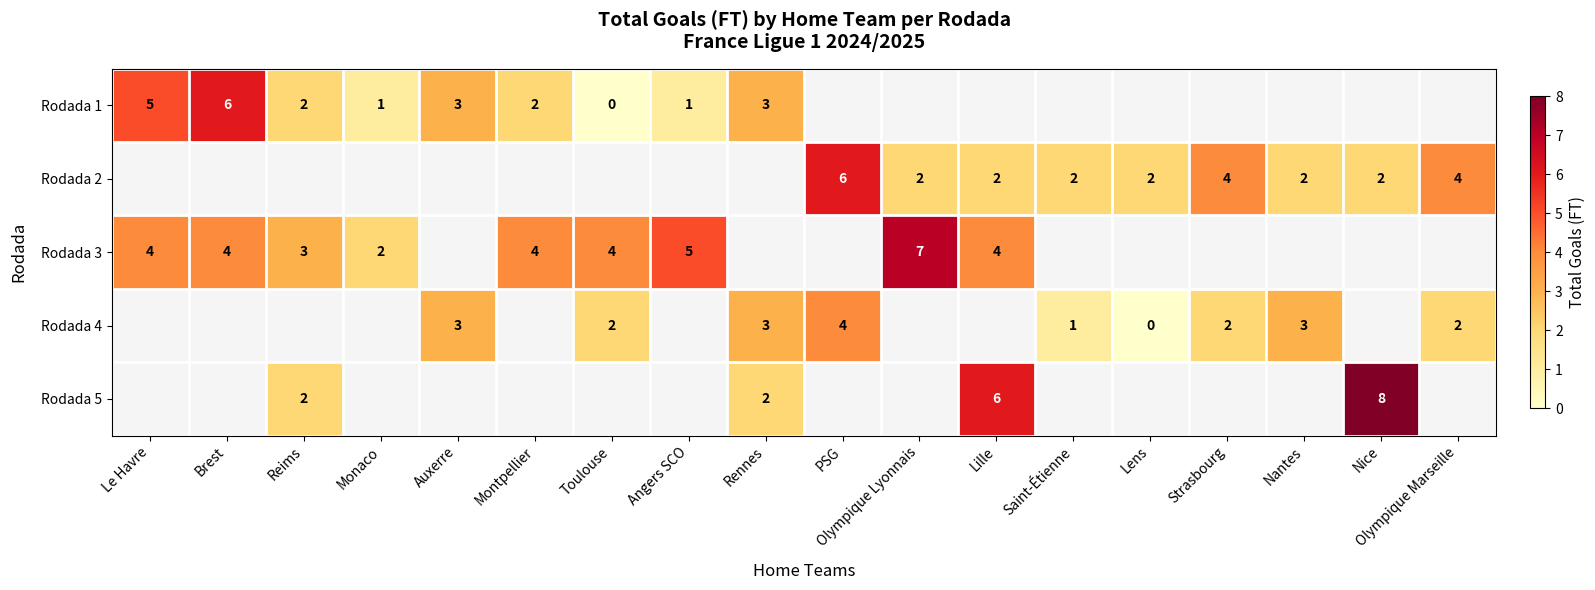

The Rodada 5 series shows 8 at Nice. True or false?

True